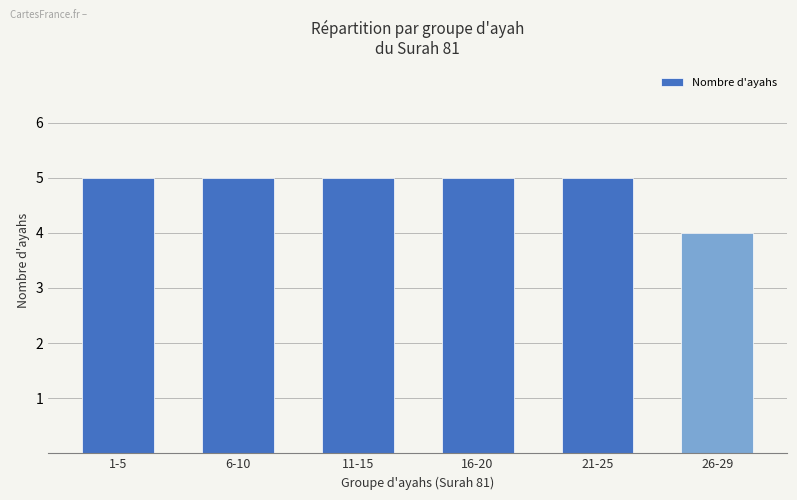

True or false: the data shows 7 at 16-20.

False